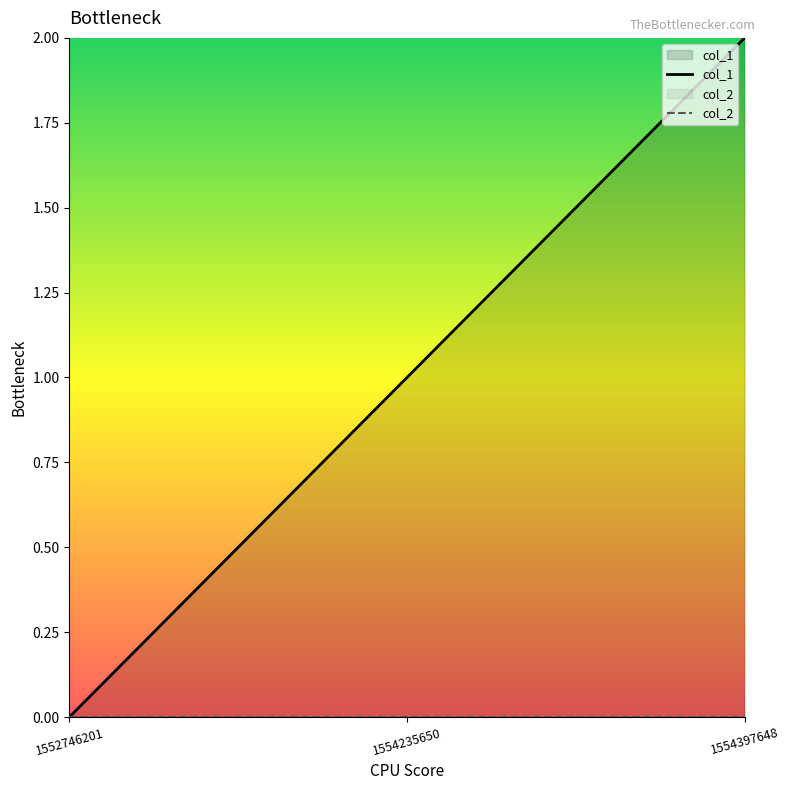

Is this an area chart (filled region under the line)?

No